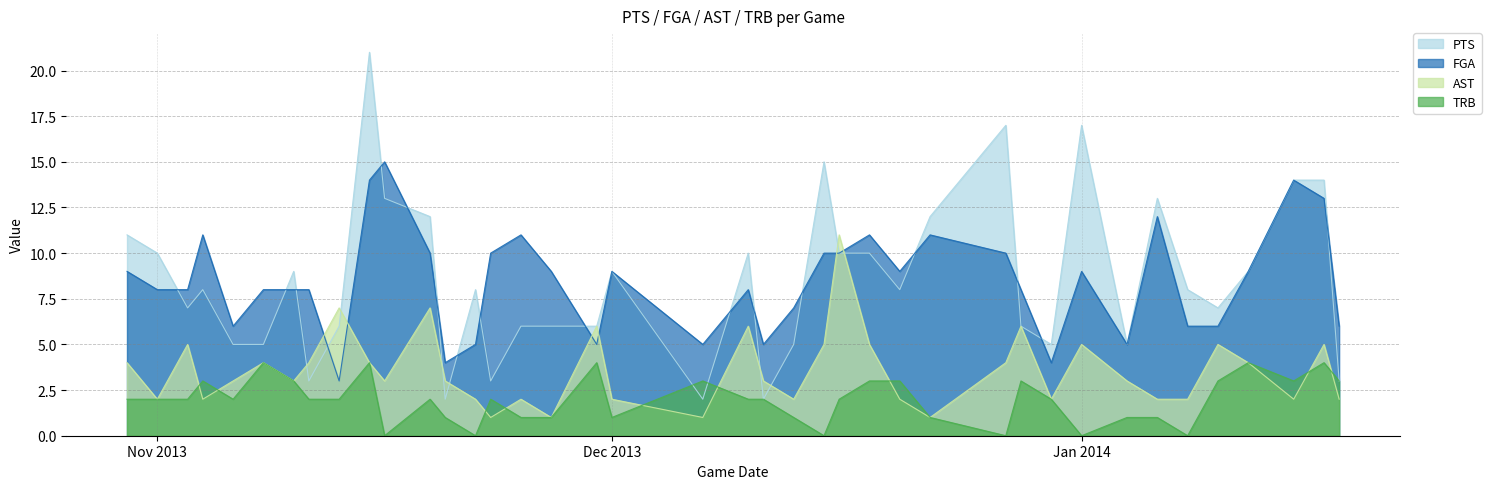

Count the TRB values in the range 1 to 3.

29